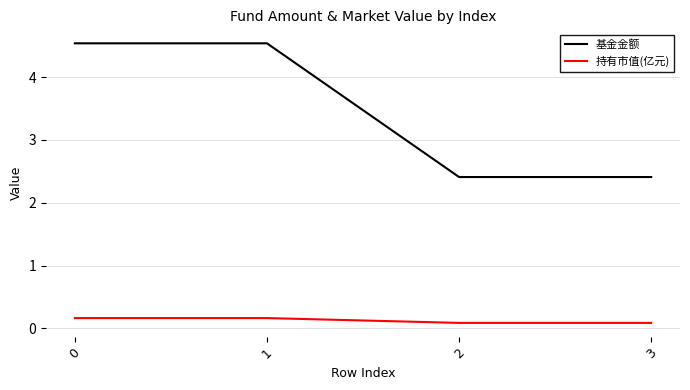

The value of 基金金额 at 0 is 1.8. True or false?

False